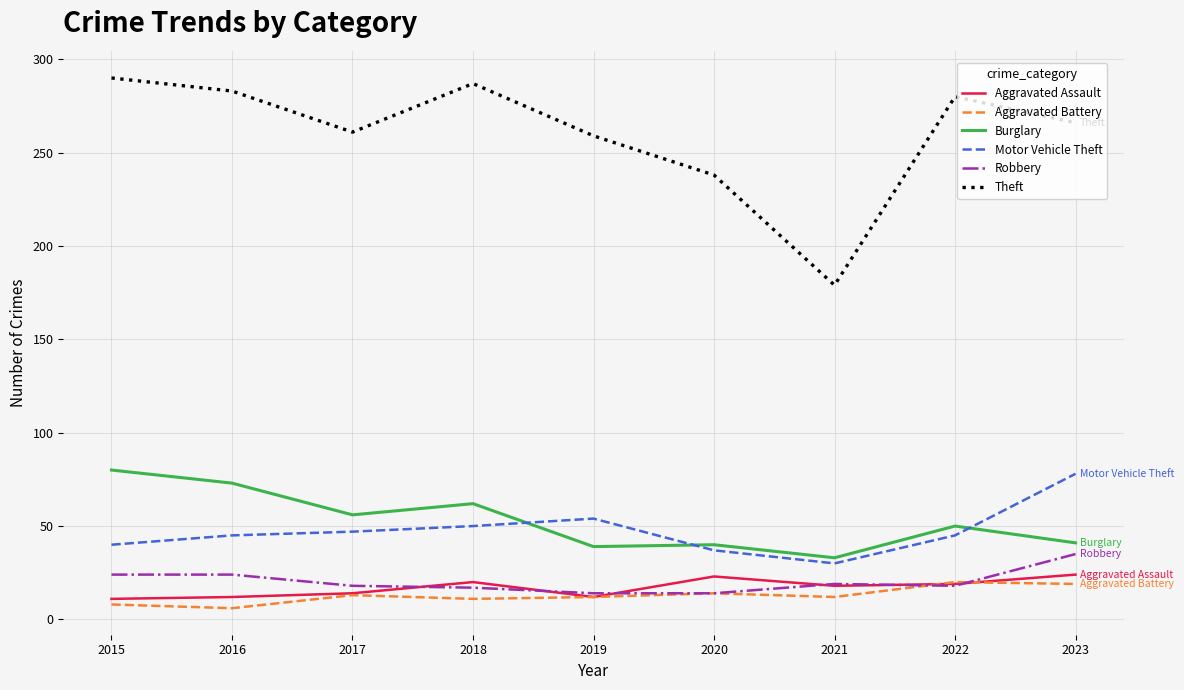

True or false: Burglary and Robbery cross at least once.

False